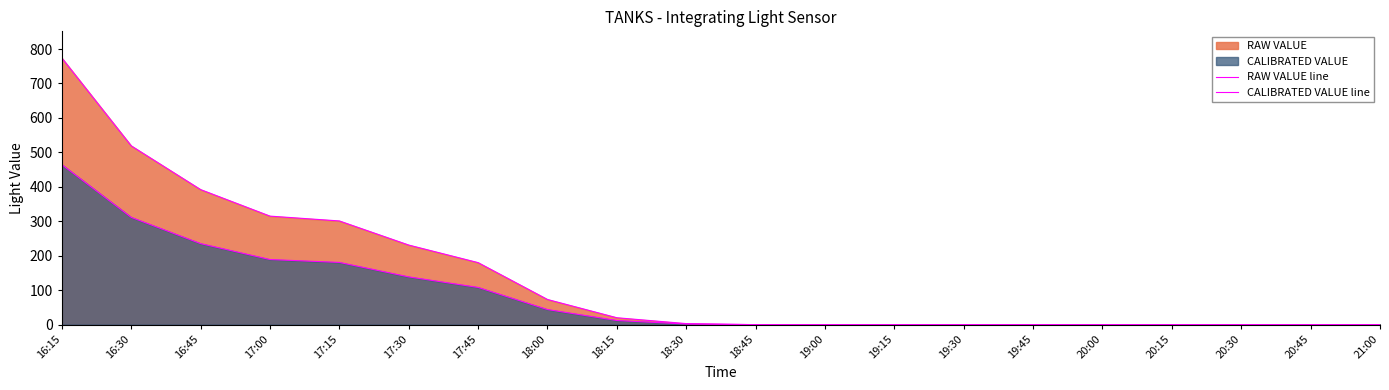

What is the sum of all RAW VALUE line values?

2808.0